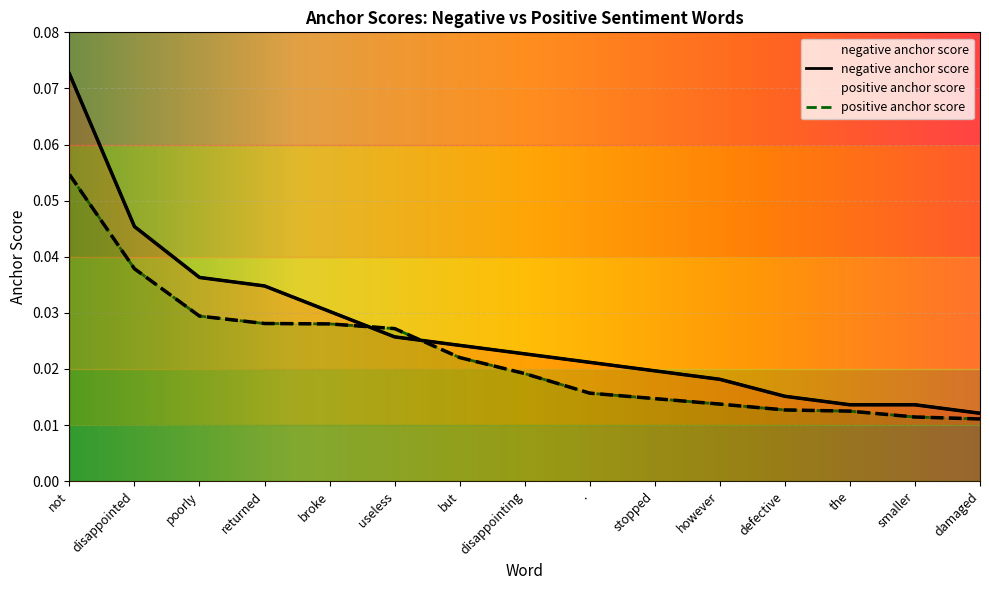

Reading left to right, list all the values displayed in this chart.

negative anchor score: not=0.1	disappointed=0.0	poorly=0.0	returned=0.0	broke=0.0	useless=0.0	but=0.0	disappointing=0.0	.=0.0	stopped=0.0	however=0.0	defective=0.0	the=0.0	smaller=0.0	damaged=0.0
positive anchor score: not=0.1	disappointed=0.0	poorly=0.0	returned=0.0	broke=0.0	useless=0.0	but=0.0	disappointing=0.0	.=0.0	stopped=0.0	however=0.0	defective=0.0	the=0.0	smaller=0.0	damaged=0.0